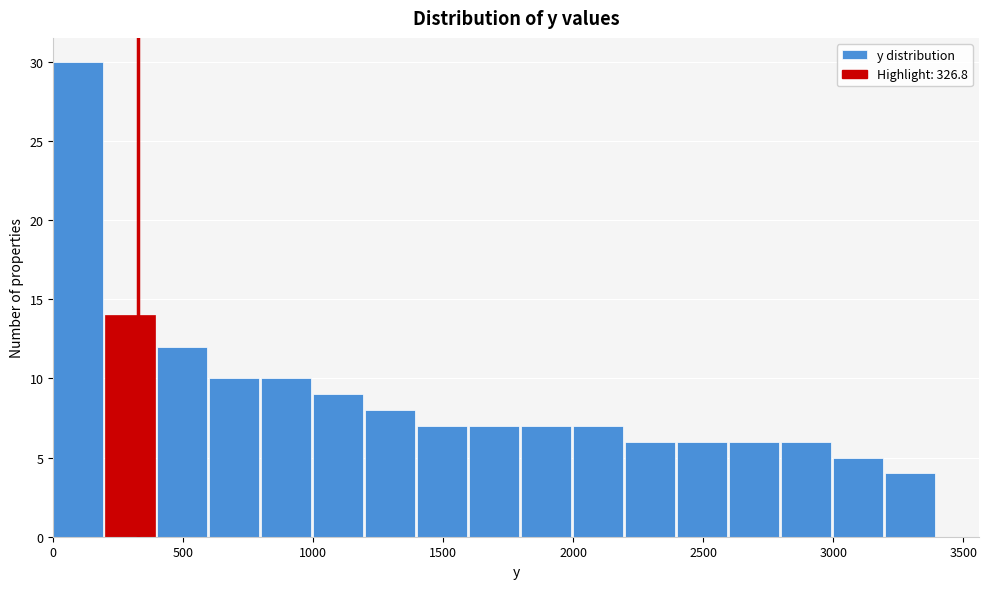

Reading left to right, list every bar in this chart as the range it spans on the x-axis followed by its height. The values are not printed on the chart, so give them approximately, as read against the axis.

0 to 200: 30
200 to 400: 14
400 to 600: 12
600 to 800: 10
800 to 1000: 10
1000 to 1200: 9
1200 to 1400: 8
1400 to 1600: 7
1600 to 1800: 7
1800 to 2000: 7
2000 to 2200: 7
2200 to 2400: 6
2400 to 2600: 6
2600 to 2800: 6
2800 to 3000: 6
3000 to 3200: 5
3200 to 3400: 4